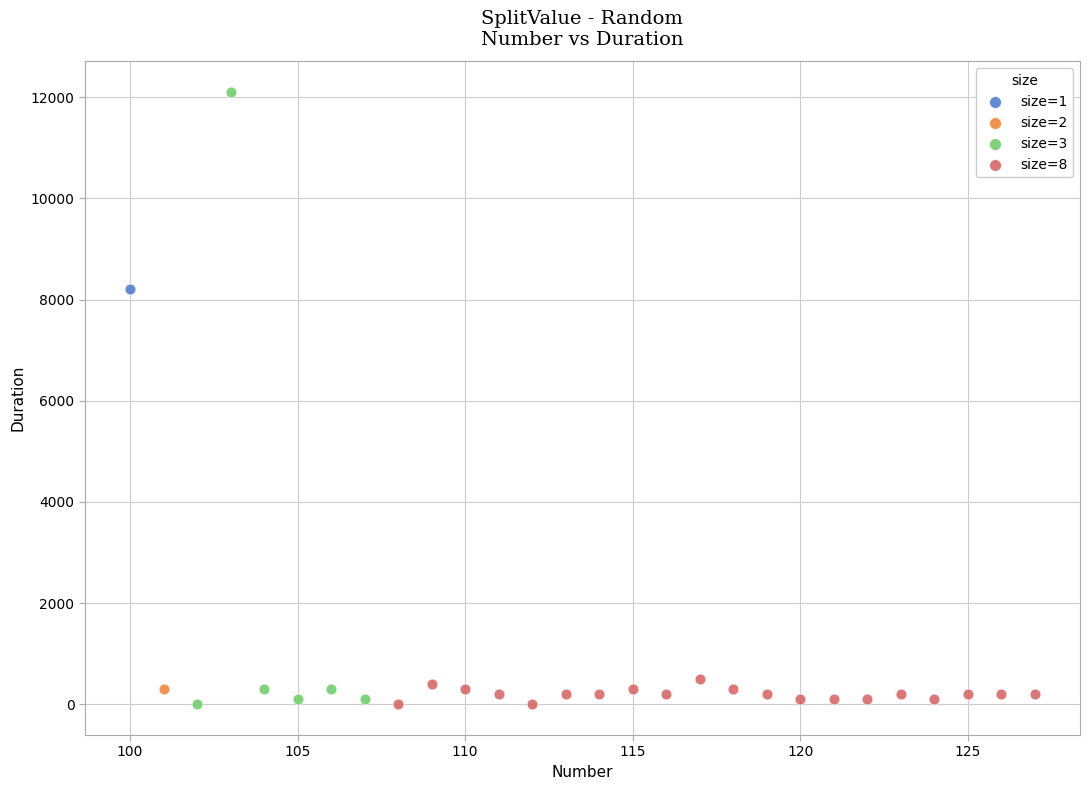

Which series contains the highest Y value?

size=3